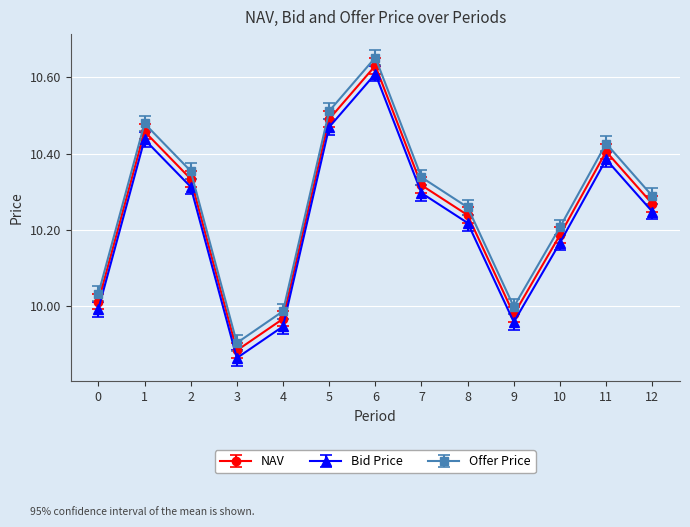

What is the sum of the Bid Price values at 1 and 10?

20.6